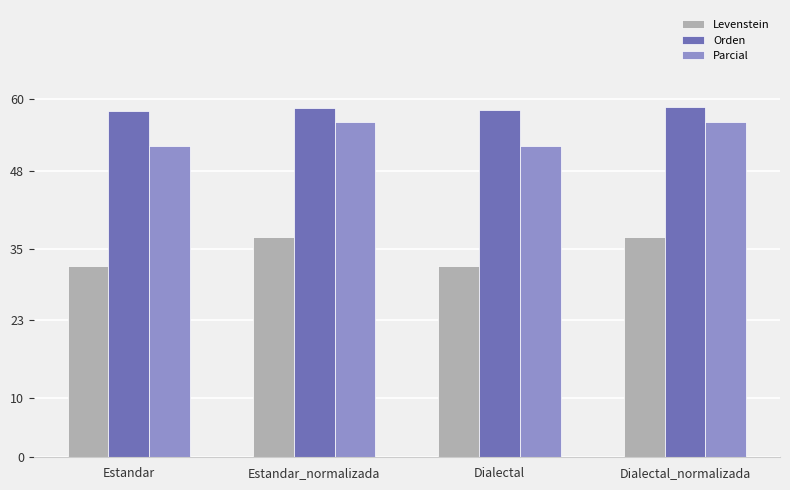

What is the difference between the Parcial values at Dialectal_normalizada and Estandar?

4.0